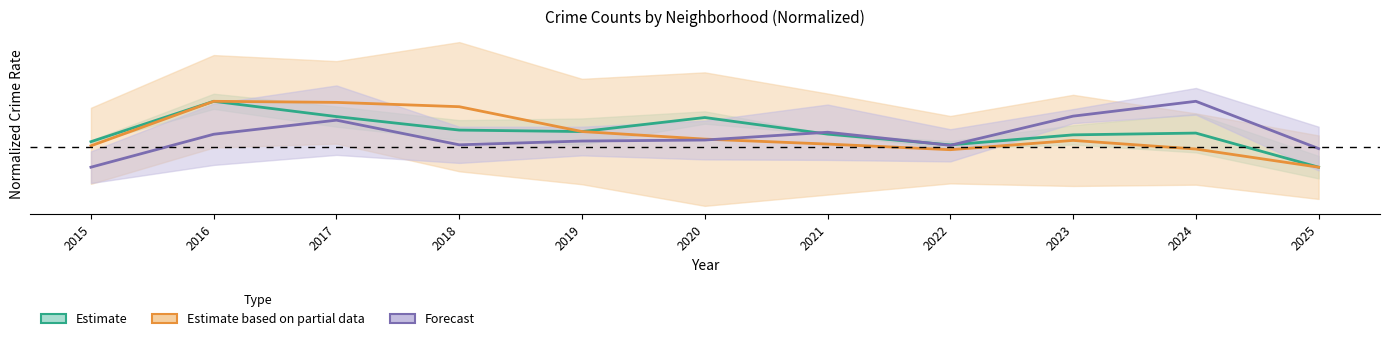

Which series changed the most between 2015 and 2024?

Forecast